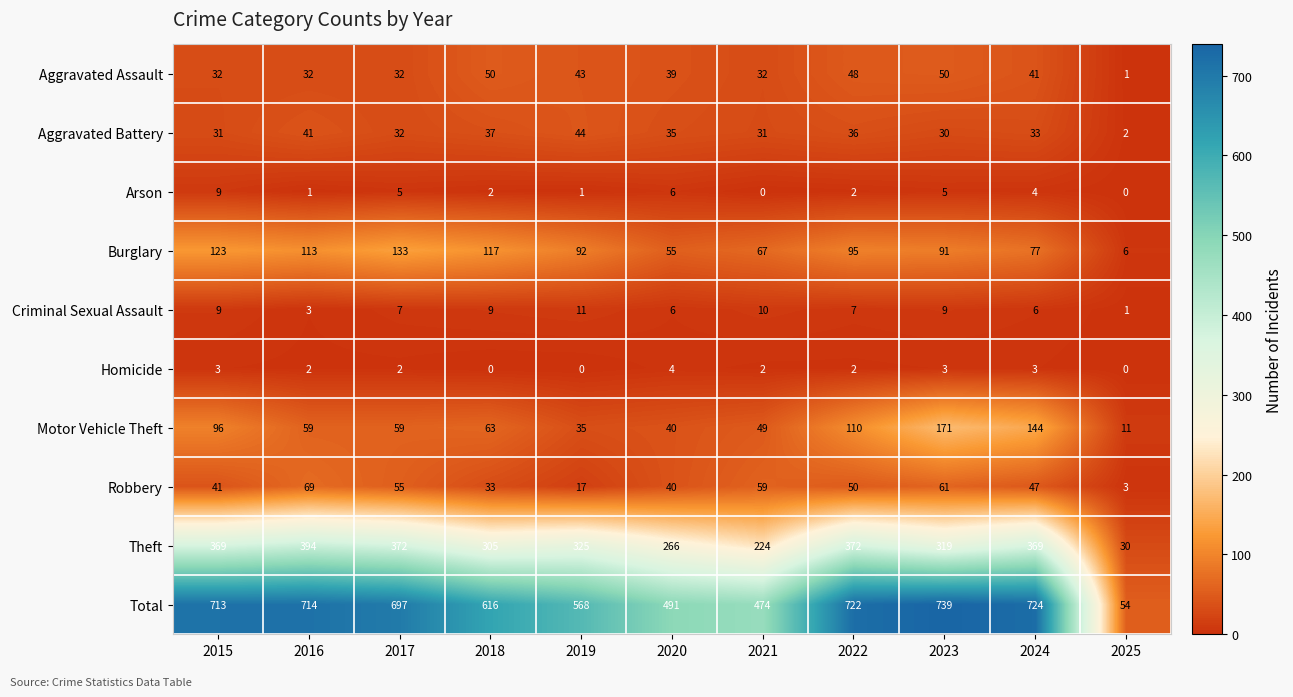

Rank the series by their maximum value, from lowest to highest.

Homicide, Arson, Criminal Sexual Assault, Aggravated Battery, Aggravated Assault, Robbery, Burglary, Motor Vehicle Theft, Theft, Total